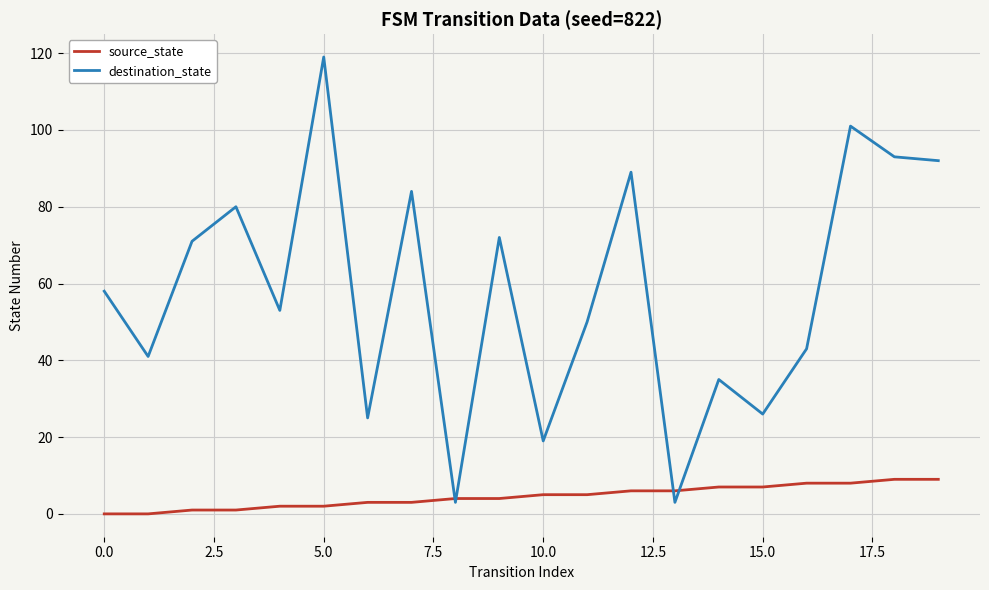

What is the maximum value for destination_state?

119